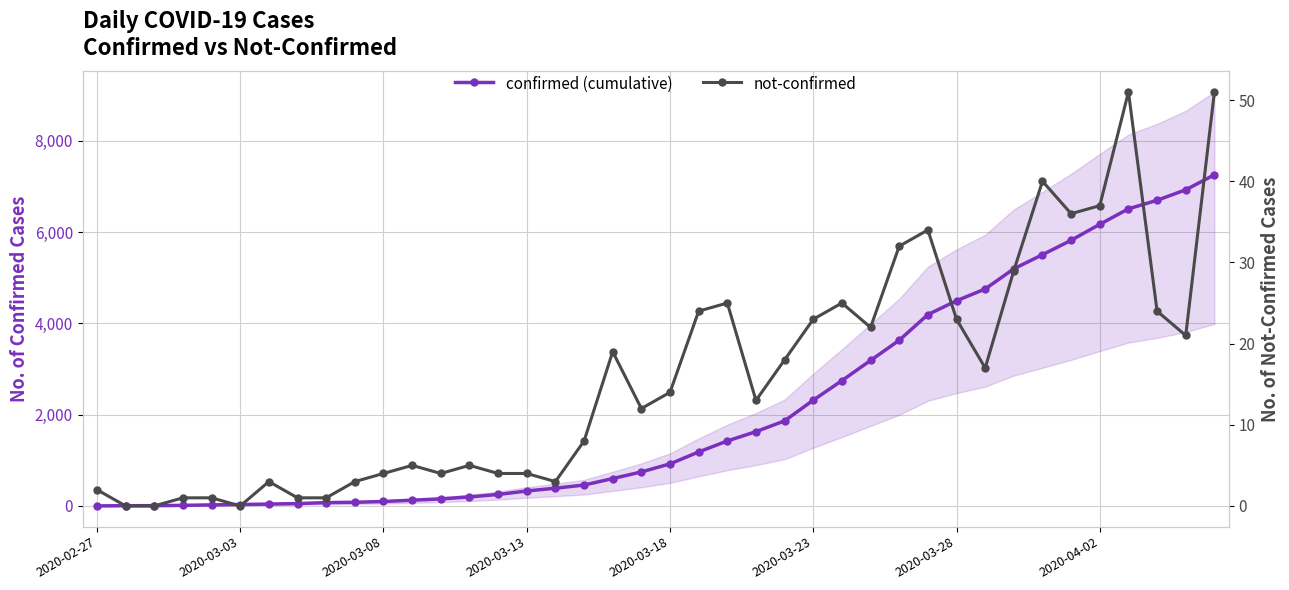

Rank the series at 21 from highest to lowest value.

confirmed (cumulative), not-confirmed